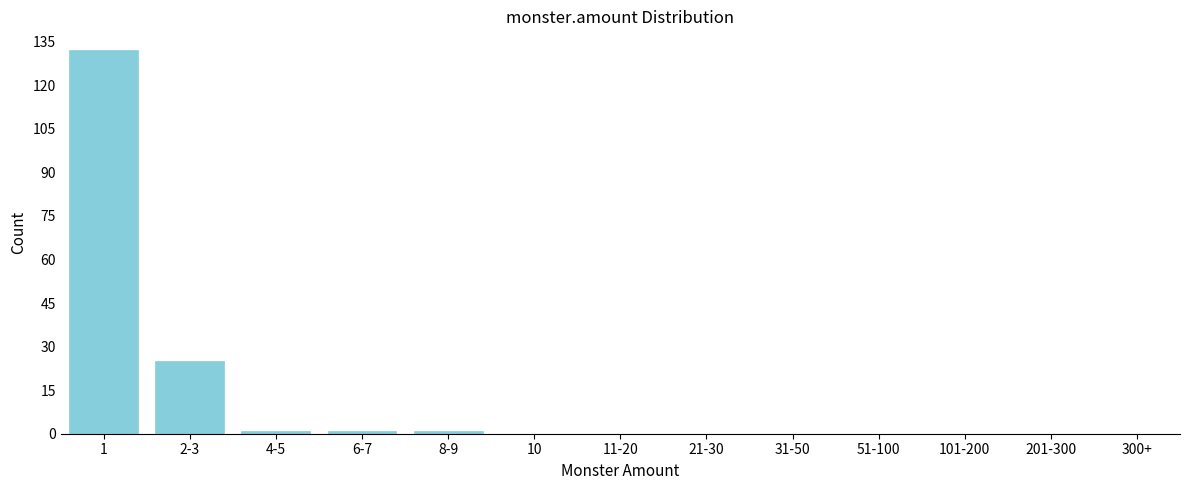

Reading left to right, extract all data points from this chart.

1=132	2-3=25	4-5=1	6-7=1	8-9=1	10=0	11-20=0	21-30=0	31-50=0	51-100=0	101-200=0	201-300=0	300+=0